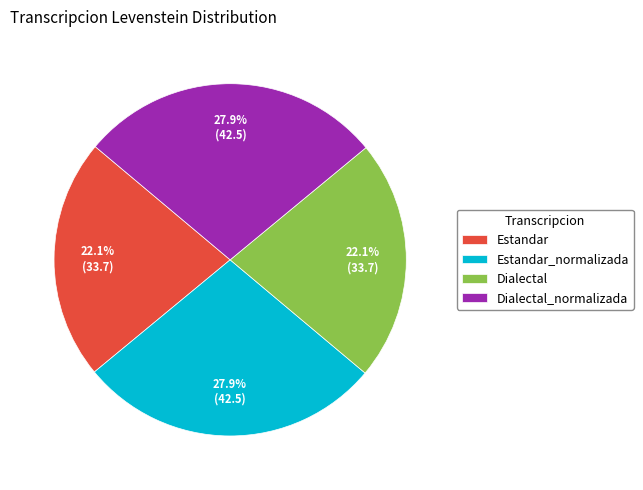

How many segments does this pie chart have?

4